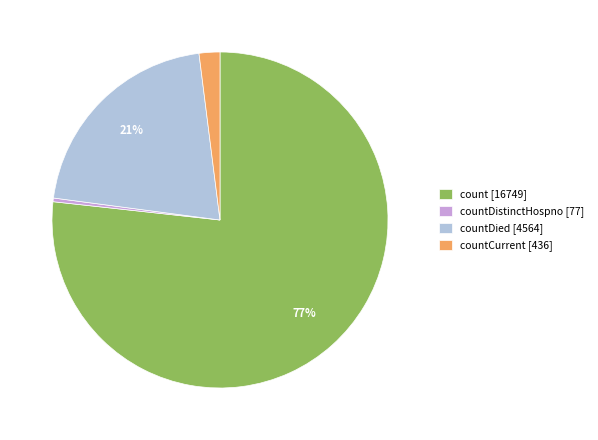

Between countCurrent [436] and count [16749], which is larger?

count [16749]